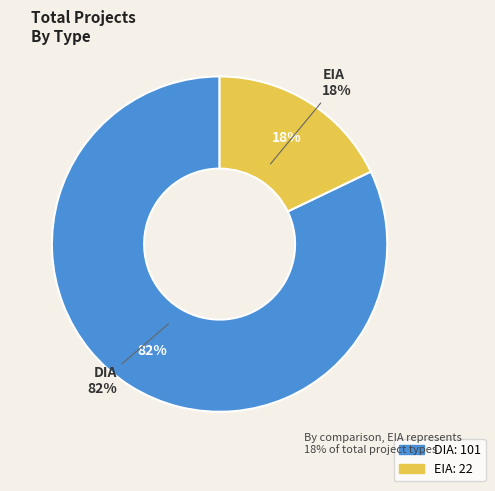

Combined, what portion of the pie is EIA and DIA?

100.0%